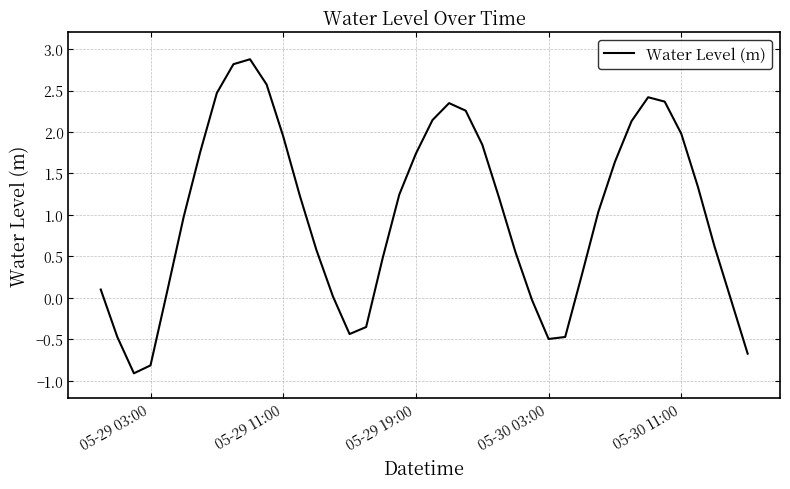

What is the difference between the maximum and minimum values?

3.8